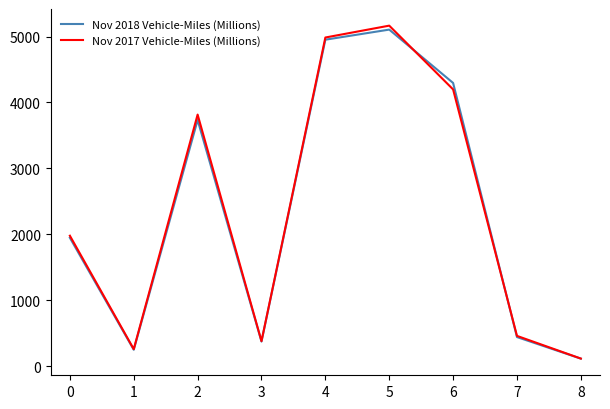

What is the maximum value shown in the chart?

5165